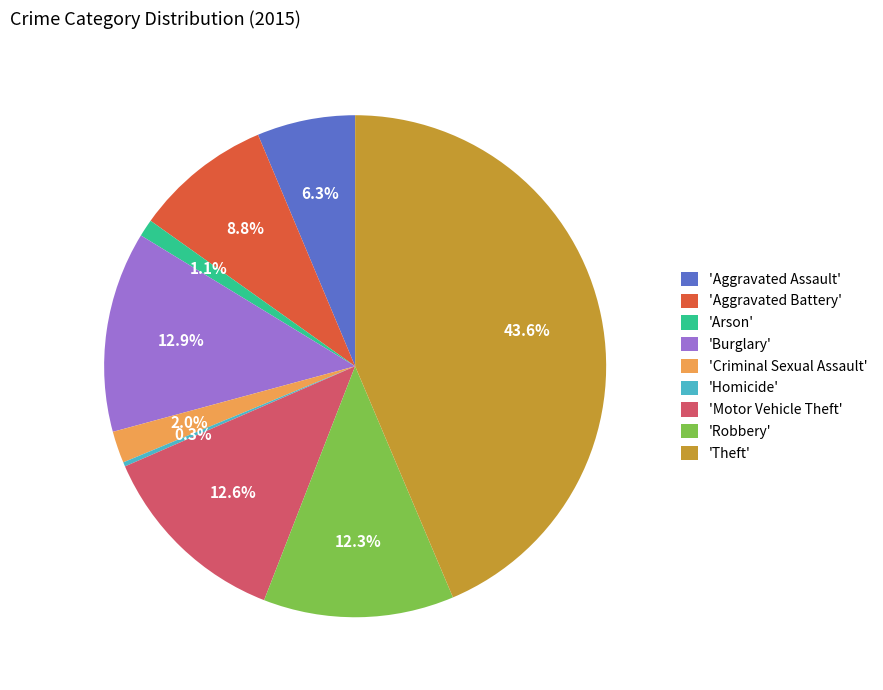

Combined, do 'Burglary' and 'Criminal Sexual Assault' account for over 50%?

No